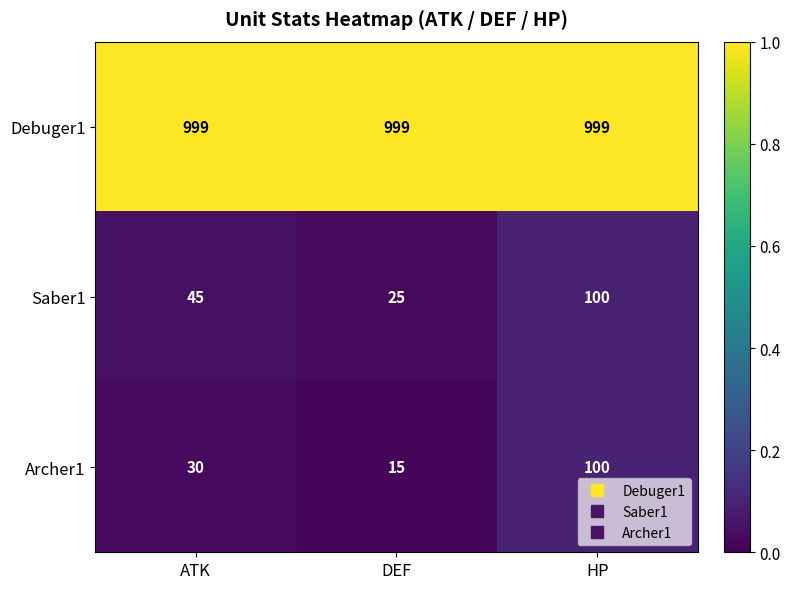

The value of Archer1 at DEF is 24. True or false?

False